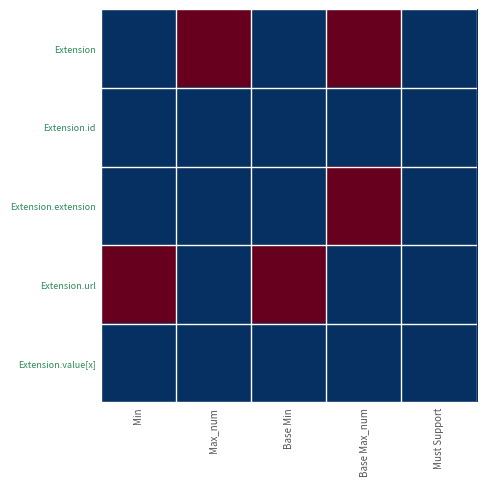

Count the number of data series in this chart.

5